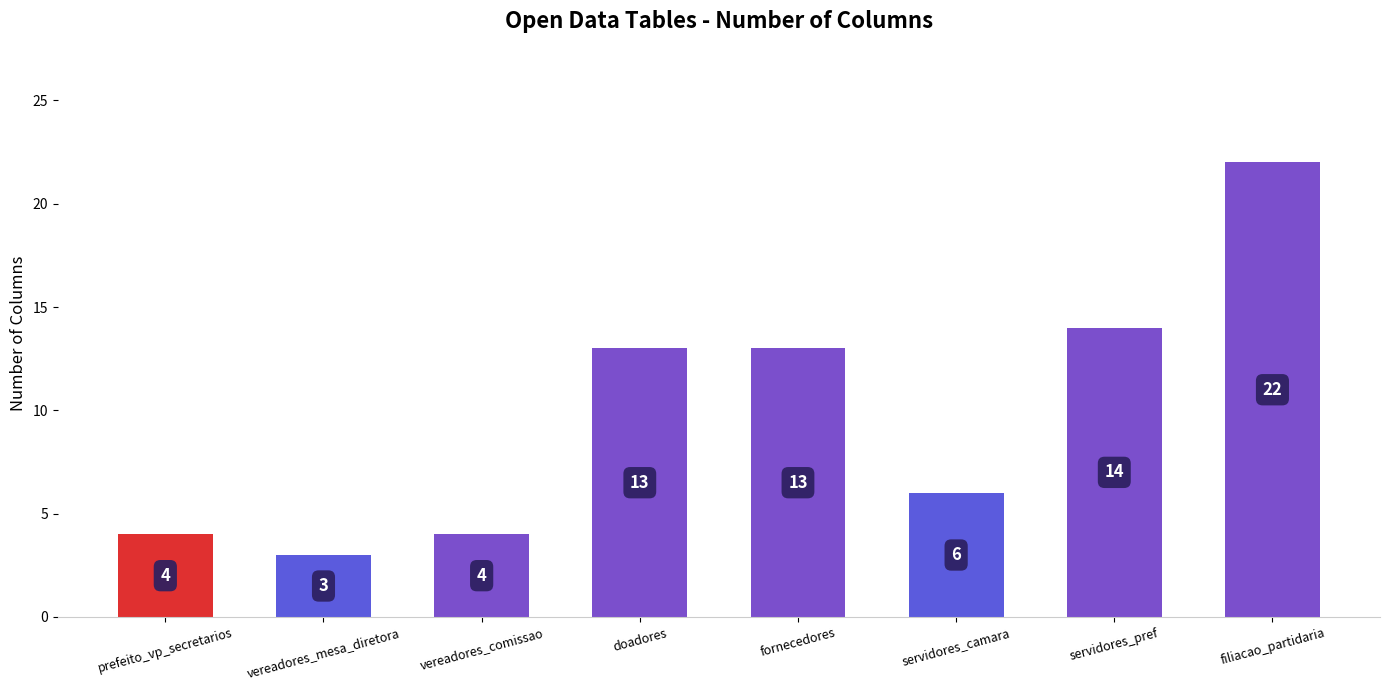

What is the maximum value shown in the chart?

22